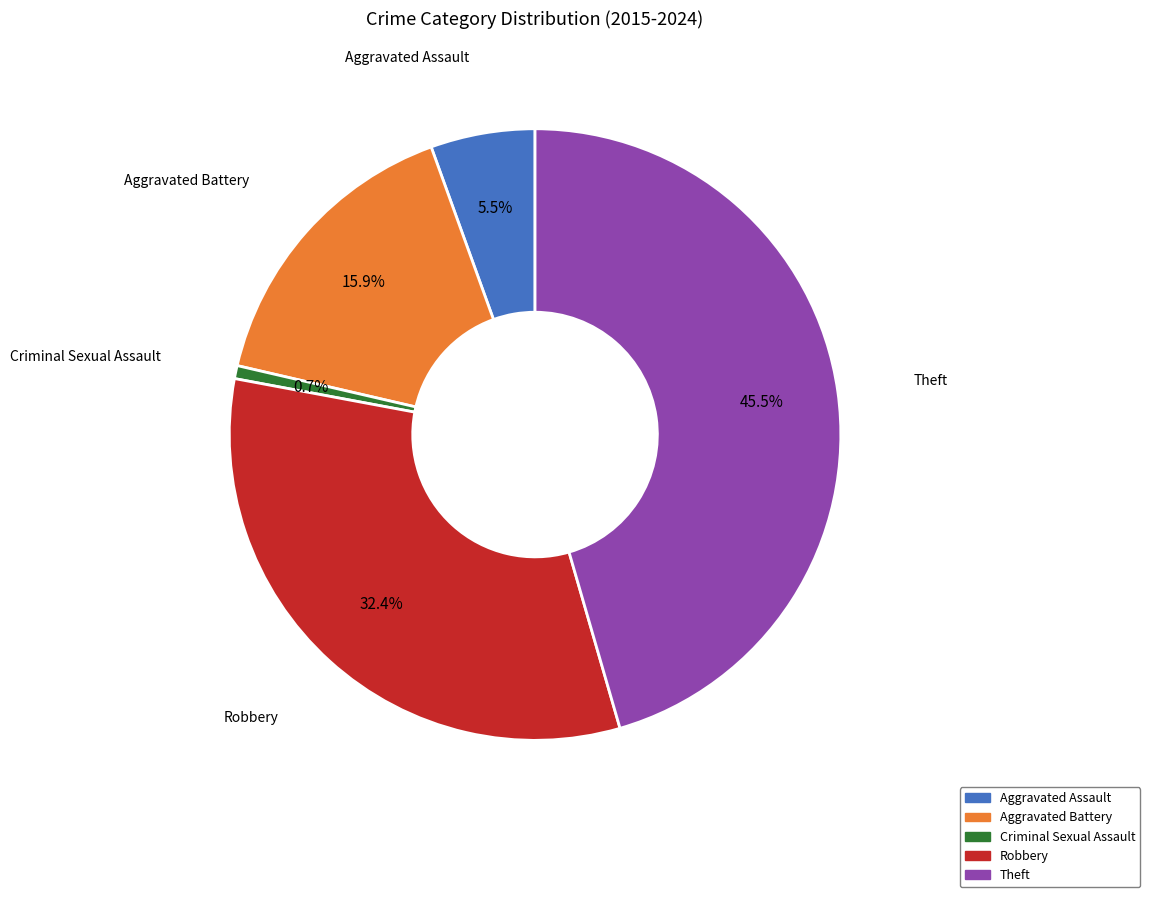

Count the number of slices in the pie.

5